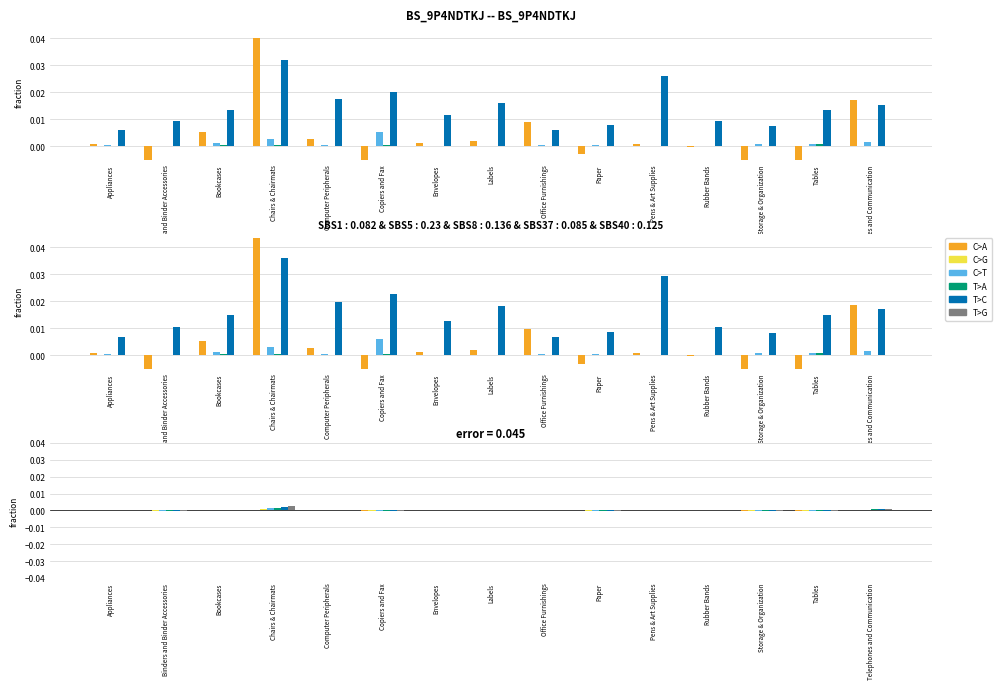

True or false: T>A has a value of -0.0 at Tables.

True